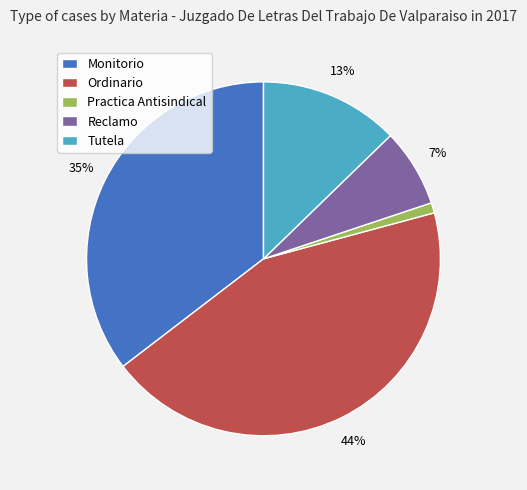

How many slices are in this pie chart?

5